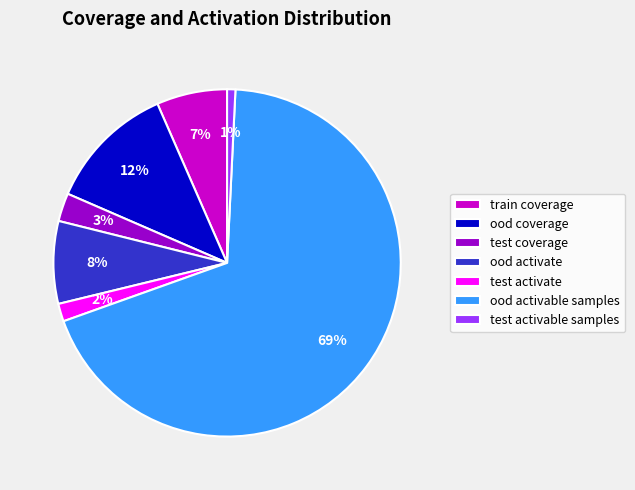

To the nearest percent, what is the average slice percentage?

14%